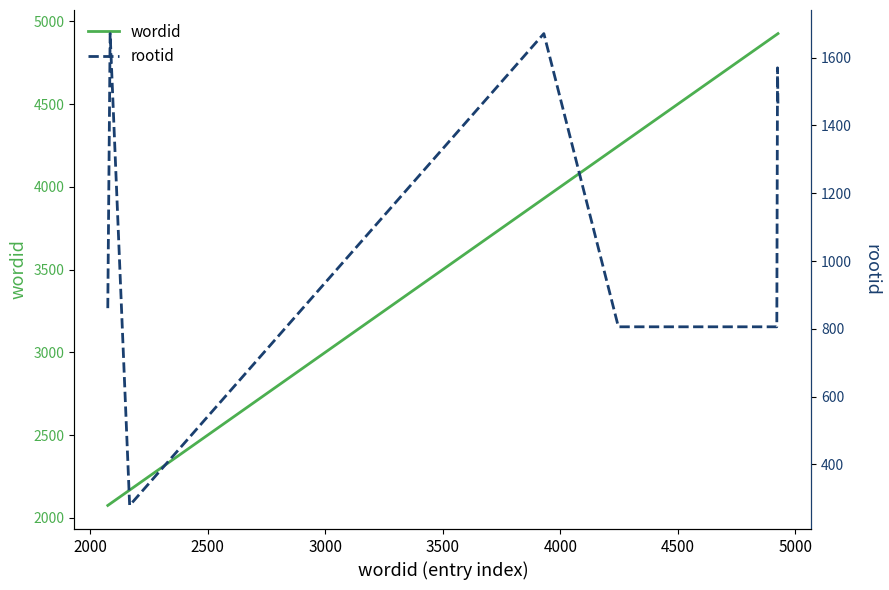

What are all the series names shown in the legend?

wordid, rootid